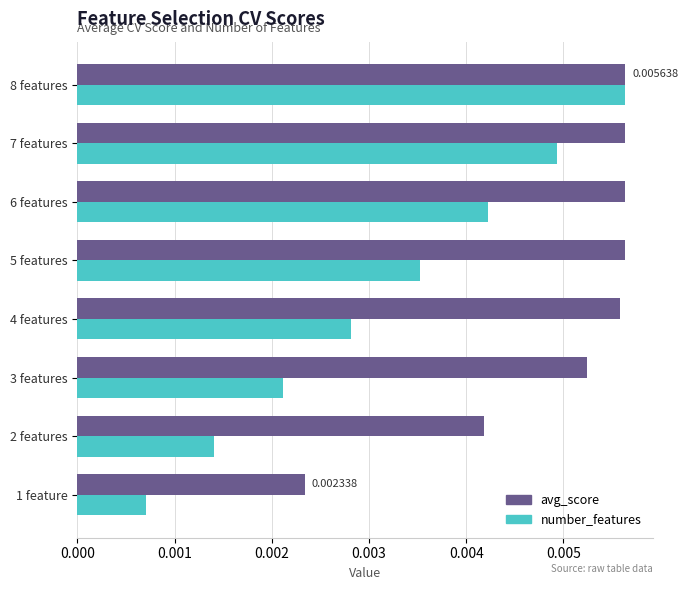

Which series has the widest spread of values?

number_features